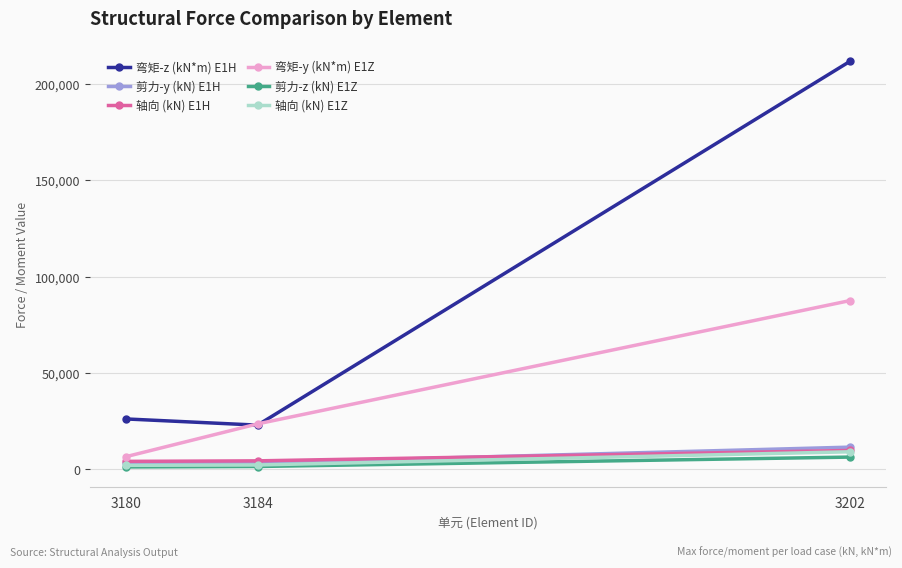

Is this an area chart (filled region under the line)?

No